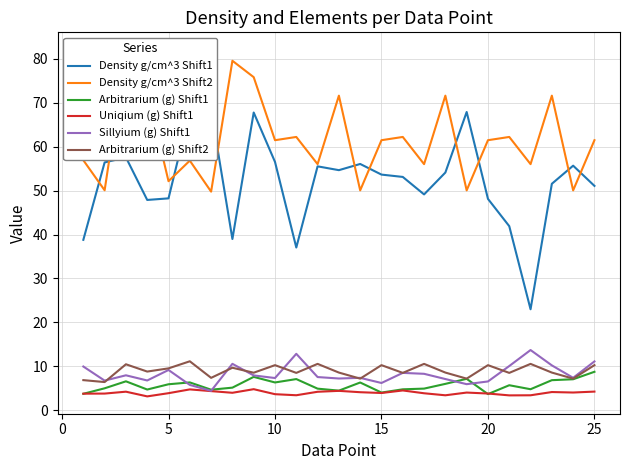

True or false: Sillyium (g) Shift1 and Density g/cm^3 Shift1 cross at least once.

False